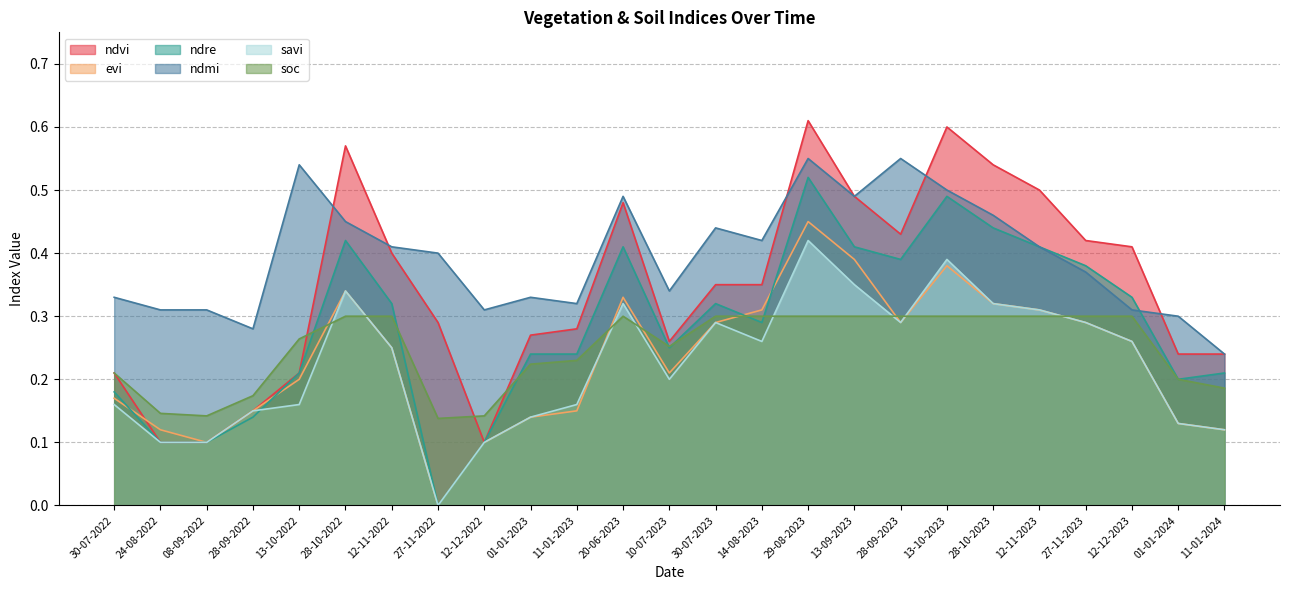

Reading left to right, transcribe all the data shown in this chart.

ndvi: 0.2	0.1	0.1	0.1	0.2	0.6	0.4	0.3	0.1	0.3	0.3	0.5	0.3	0.3	0.3	0.6	0.5	0.4	0.6	0.5	0.5	0.4	0.4	0.2	0.2
evi: 0.2	0.1	0.1	0.1	0.2	0.3	0.2	0.0	0.1	0.1	0.1	0.3	0.2	0.3	0.3	0.5	0.4	0.3	0.4	0.3	0.3	0.3	0.3	0.1	0.1
ndre: 0.2	0.1	0.1	0.1	0.2	0.4	0.3	0.0	0.1	0.2	0.2	0.4	0.2	0.3	0.3	0.5	0.4	0.4	0.5	0.4	0.4	0.4	0.3	0.2	0.2
ndmi: 0.3	0.3	0.3	0.3	0.5	0.5	0.4	0.4	0.3	0.3	0.3	0.5	0.3	0.4	0.4	0.6	0.5	0.6	0.5	0.5	0.4	0.4	0.3	0.3	0.2
savi: 0.2	0.1	0.1	0.1	0.2	0.3	0.2	0.0	0.1	0.1	0.2	0.3	0.2	0.3	0.3	0.4	0.3	0.3	0.4	0.3	0.3	0.3	0.3	0.1	0.1
soc: 0.2	0.1	0.1	0.2	0.3	0.3	0.3	0.1	0.1	0.2	0.2	0.3	0.3	0.3	0.3	0.3	0.3	0.3	0.3	0.3	0.3	0.3	0.3	0.2	0.2